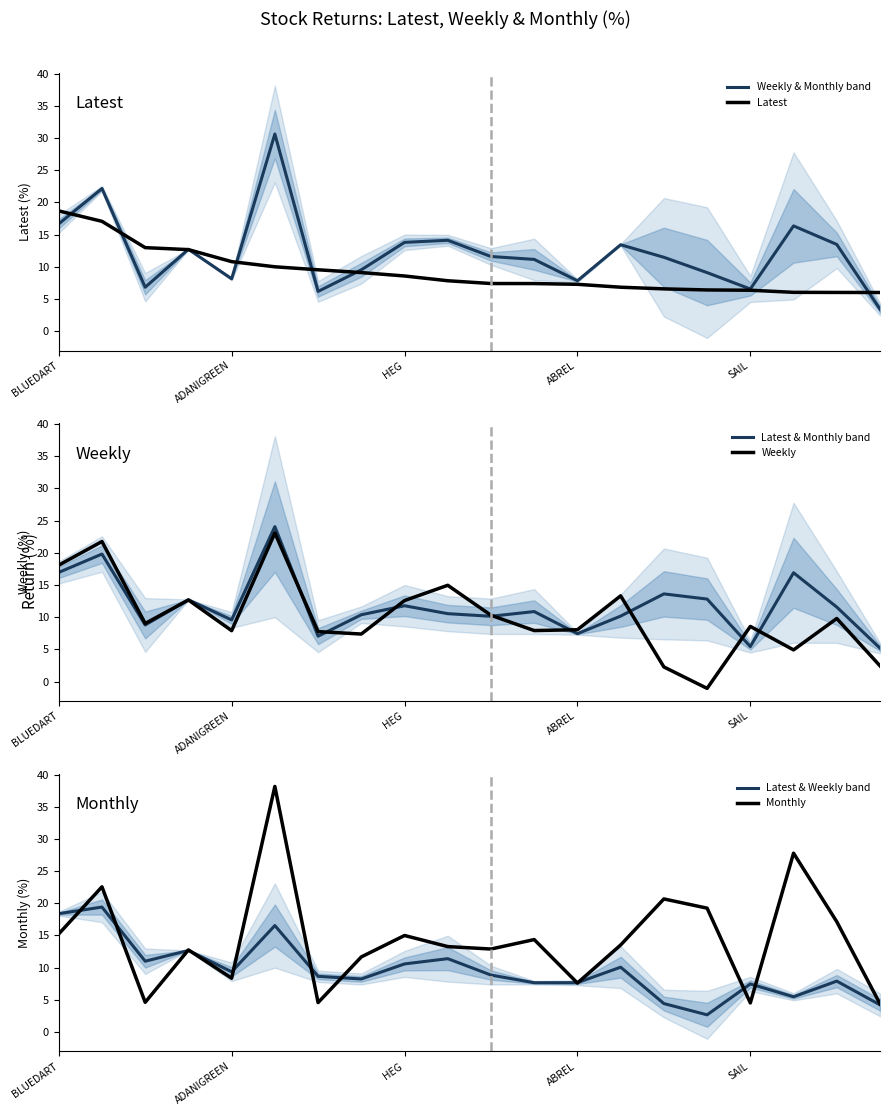

Which series has the widest spread of values?

Monthly